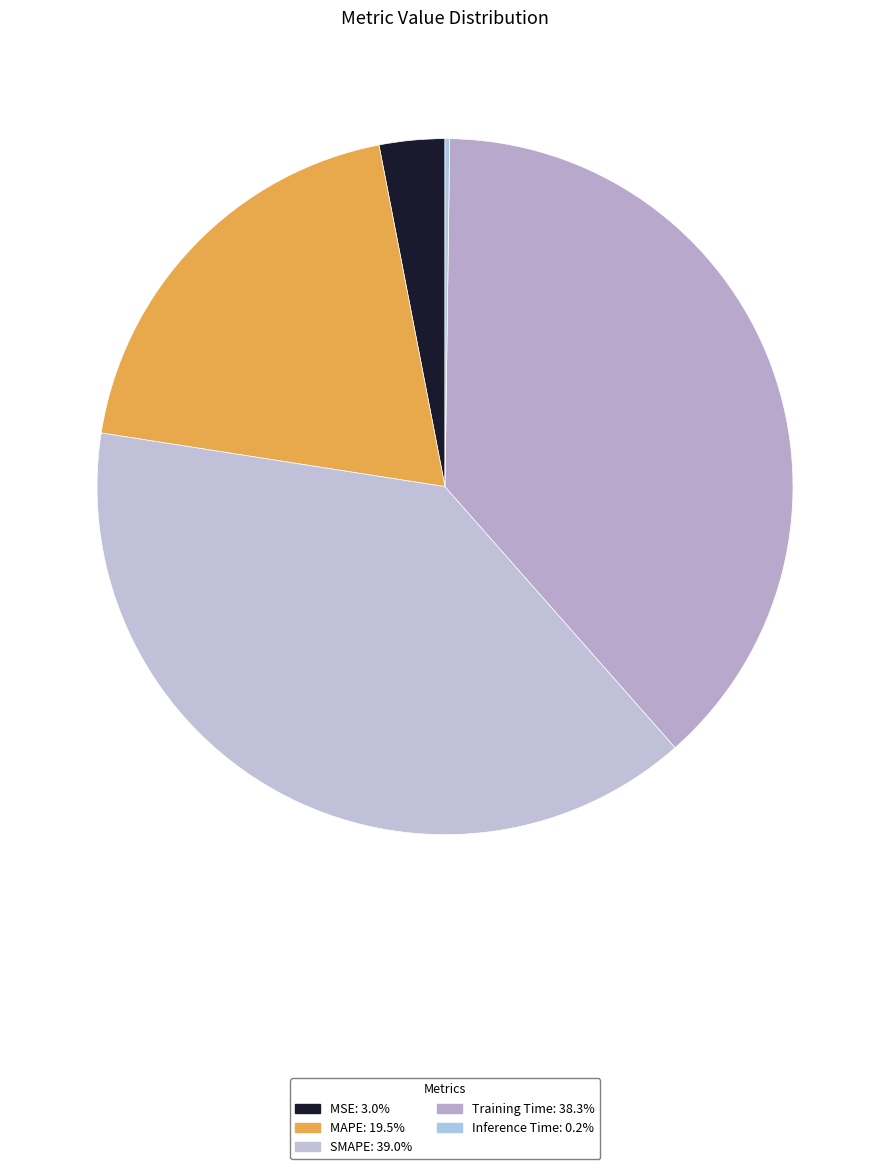

To the nearest percent, what portion does MAPE represent?

19%